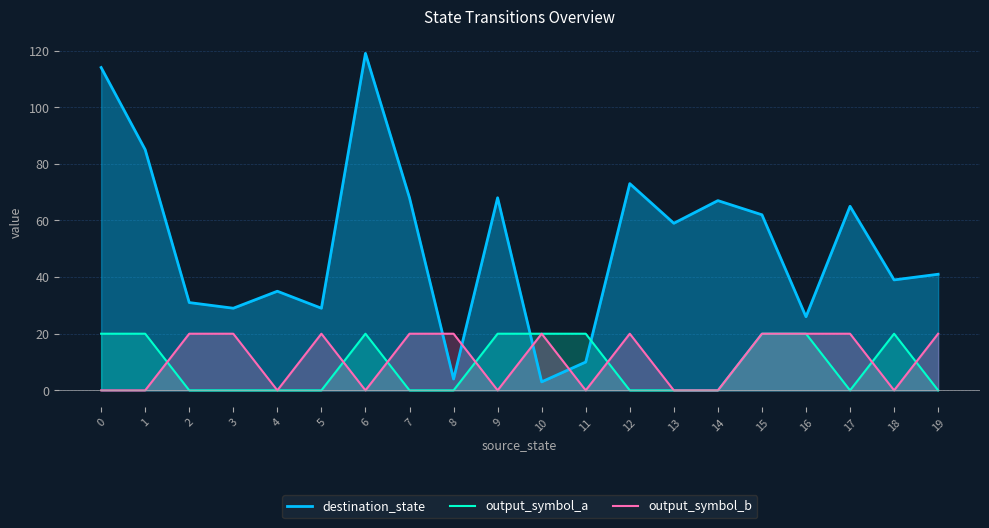

Does the chart have visible grid lines?

Yes